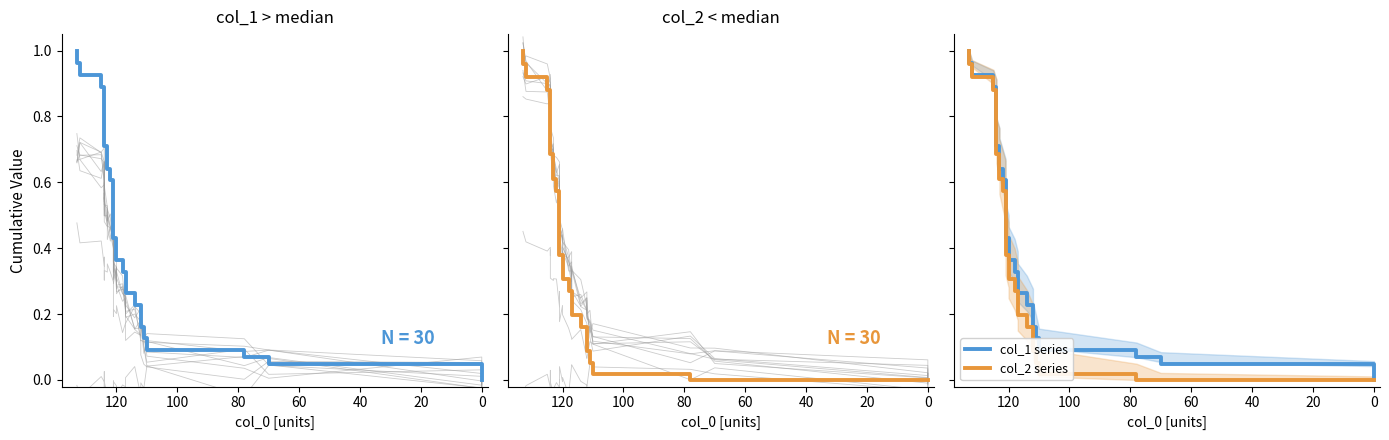

How many lines are shown in the chart?

4